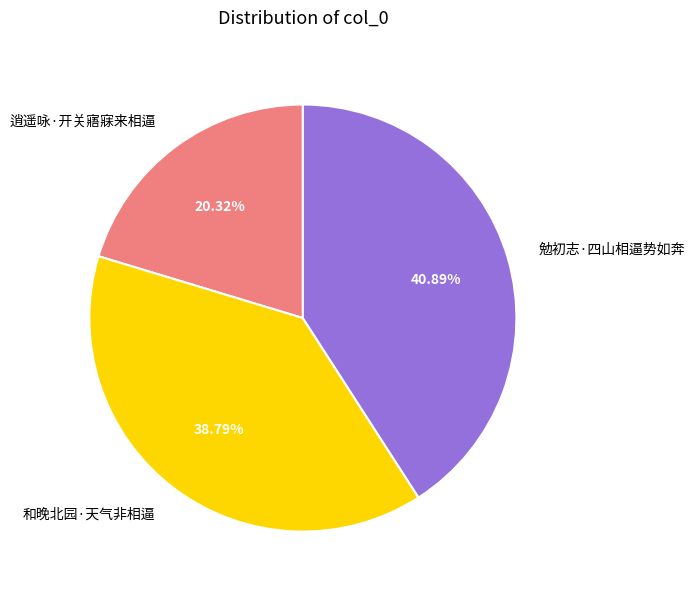

Is there a majority slice in this chart?

No